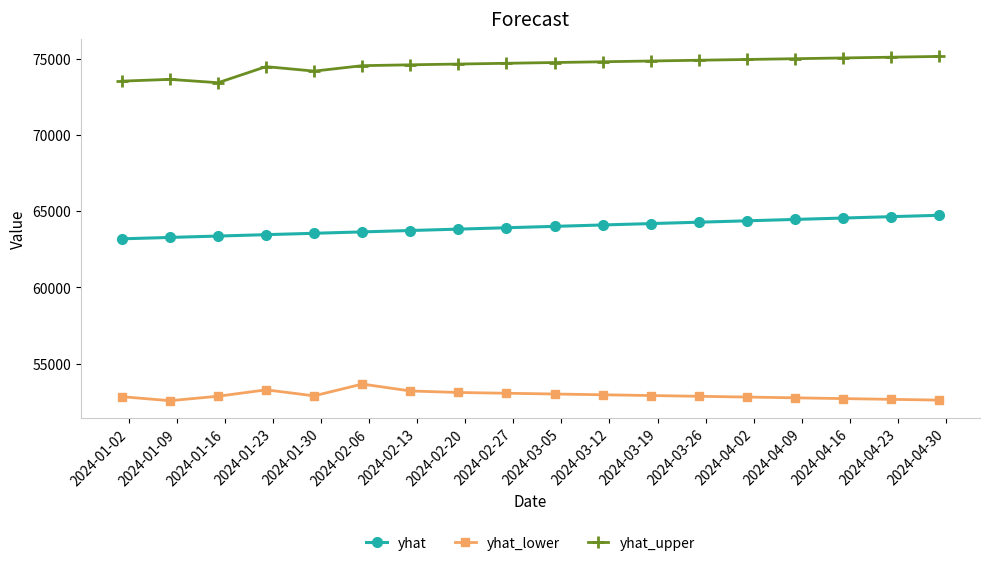

What is the value of the yhat_lower point at the 2nd from the left?

52561.5